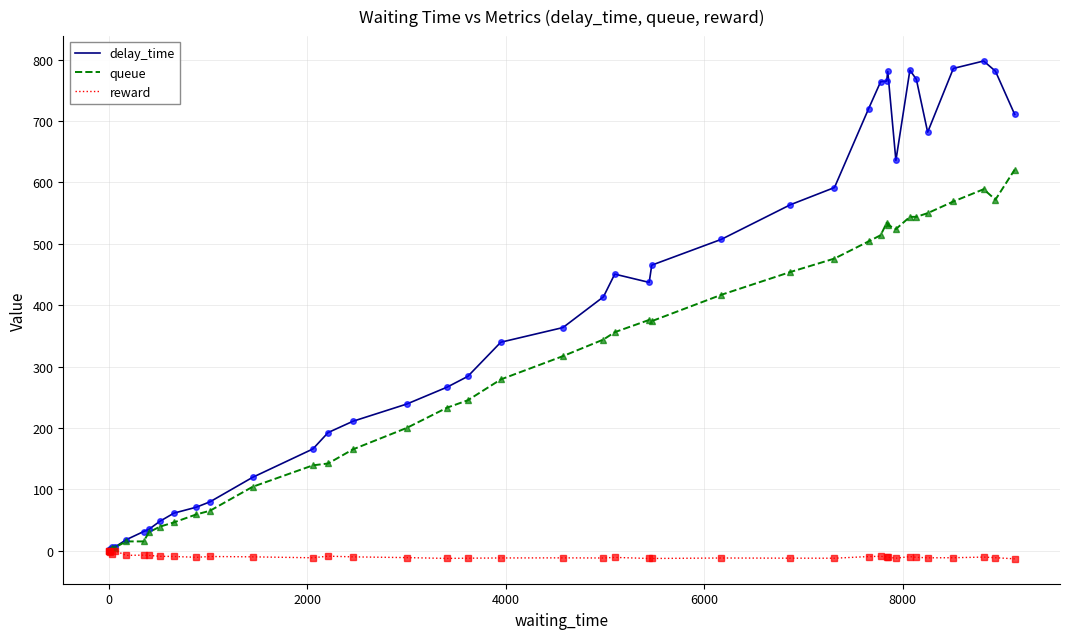

Which series has the widest spread of values?

delay_time